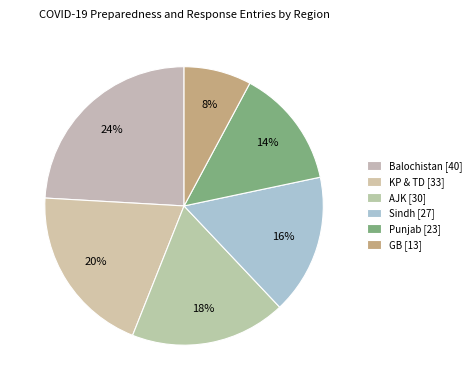

To the nearest percent, what is the average slice percentage?

17%